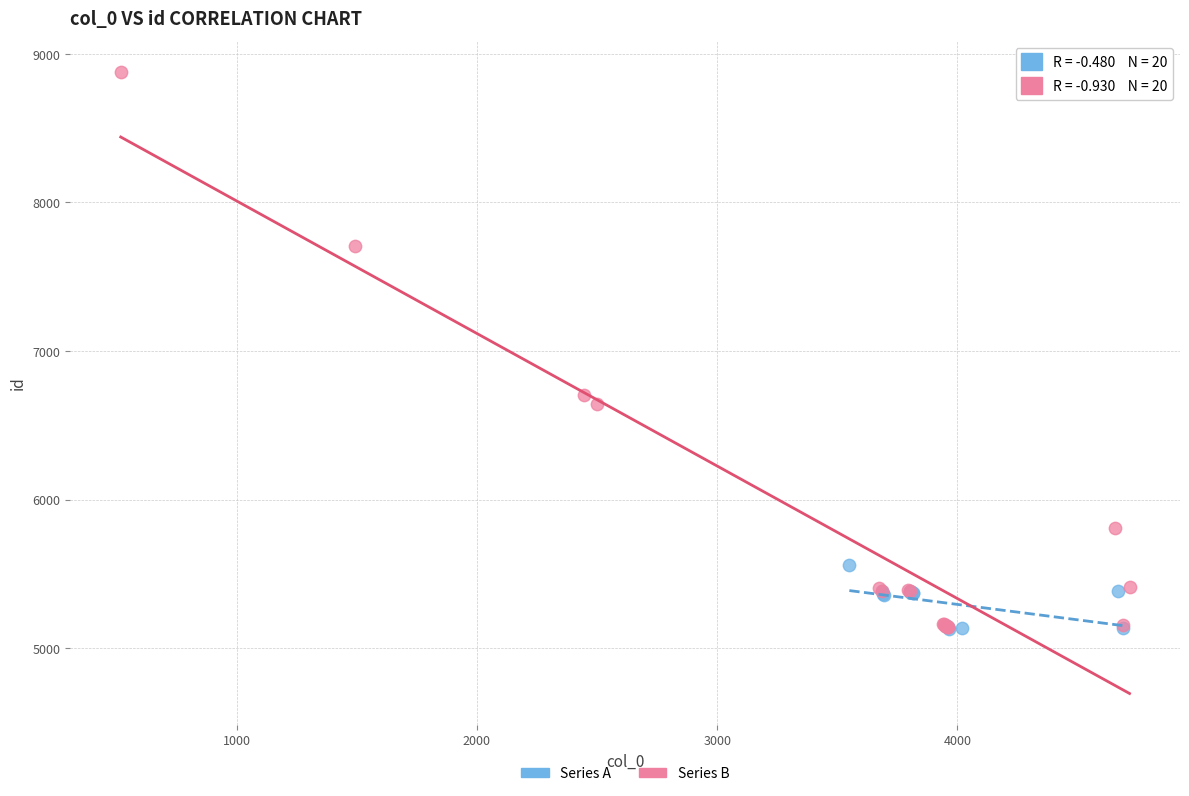

What are all the series names shown in the legend?

Series A, Series B